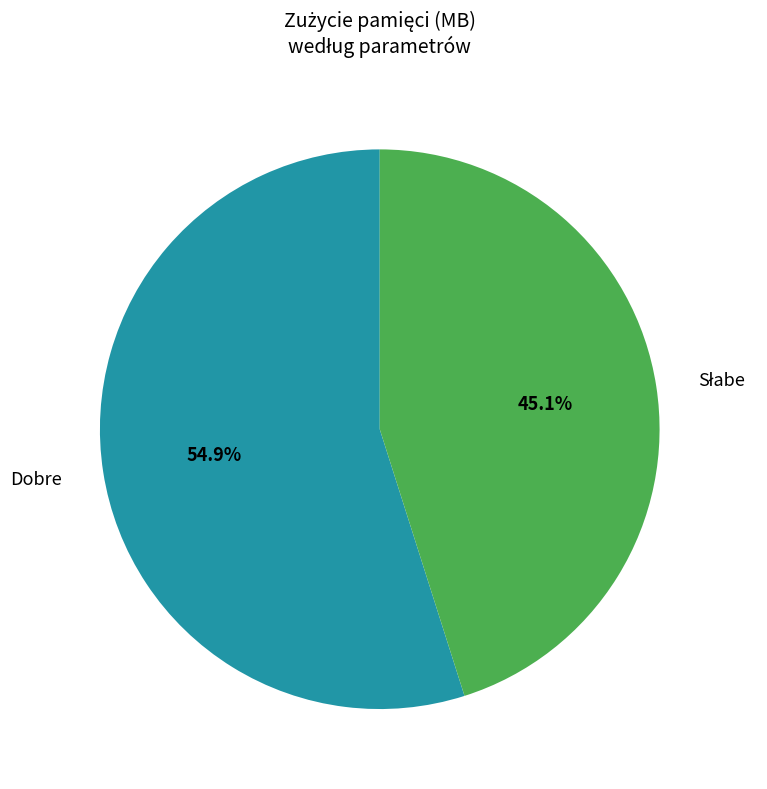

Is it true that Dobre is 55% of the pie?

True